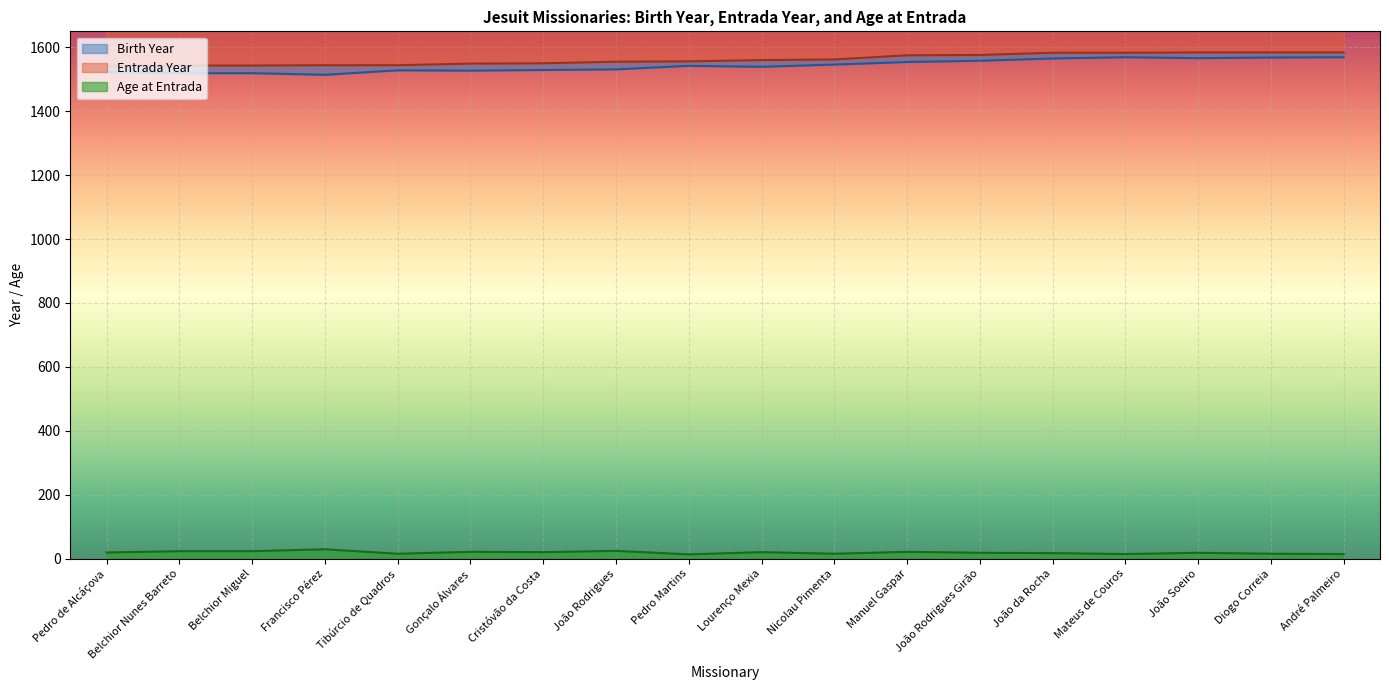

What is the lowest value of the Entrada Year series?

1542